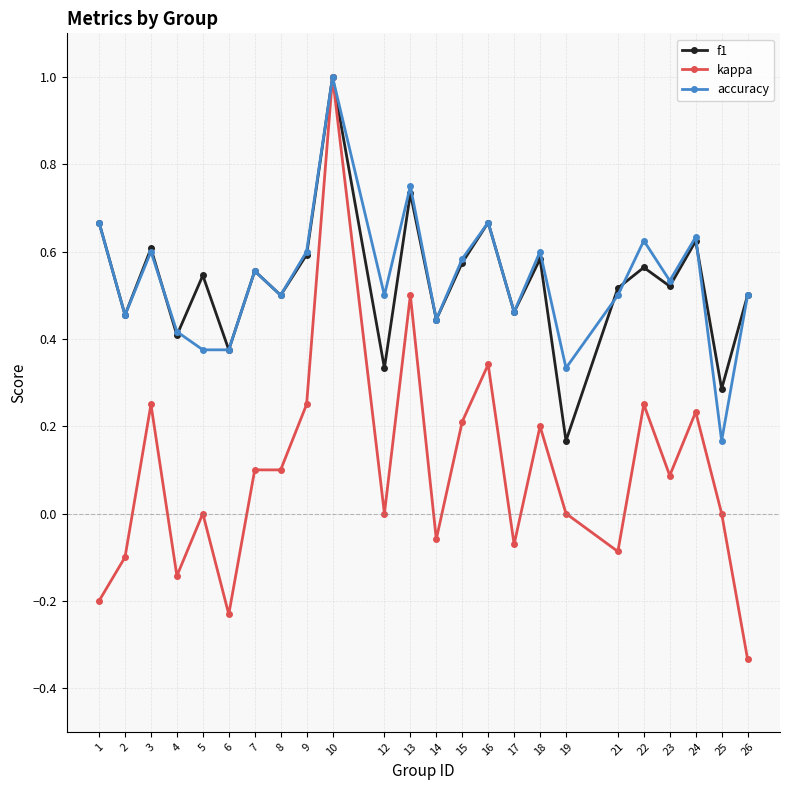

At which category is the sum across all series the highest?

10